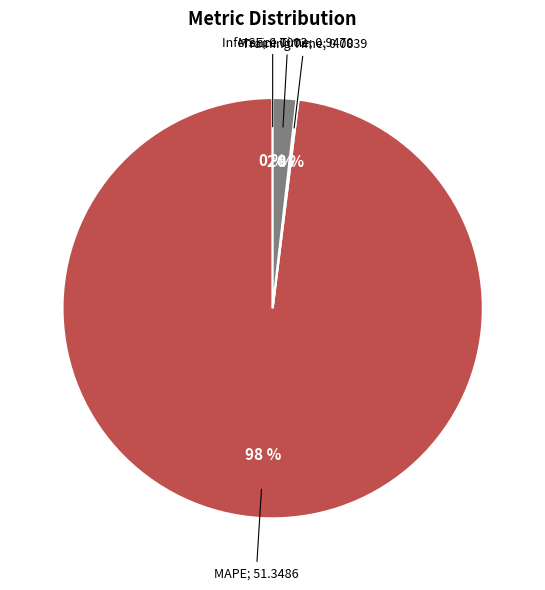

To the nearest percent, what is the average slice percentage?

25%